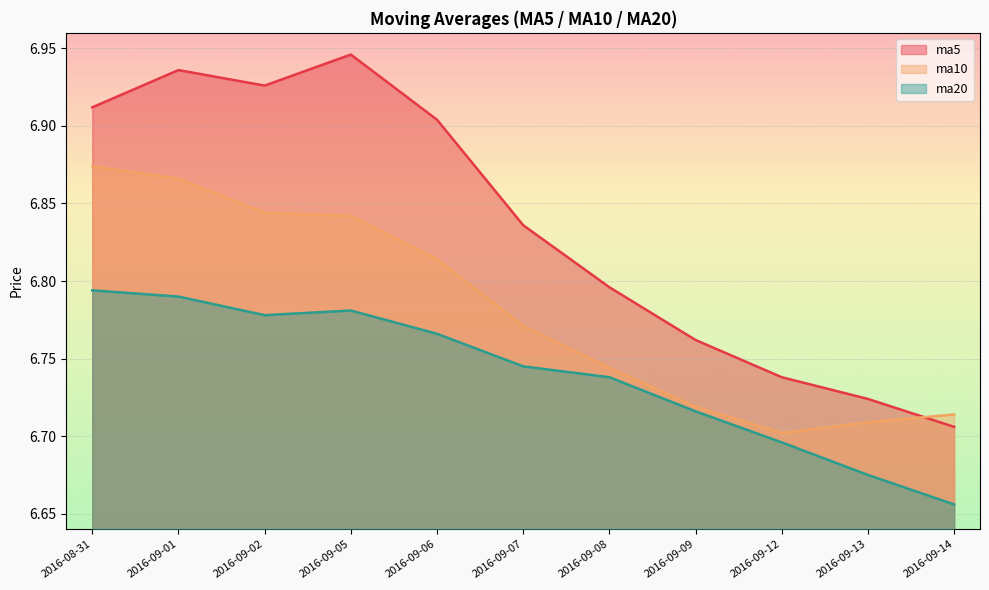

What is the sum of all ma5 values?

75.2